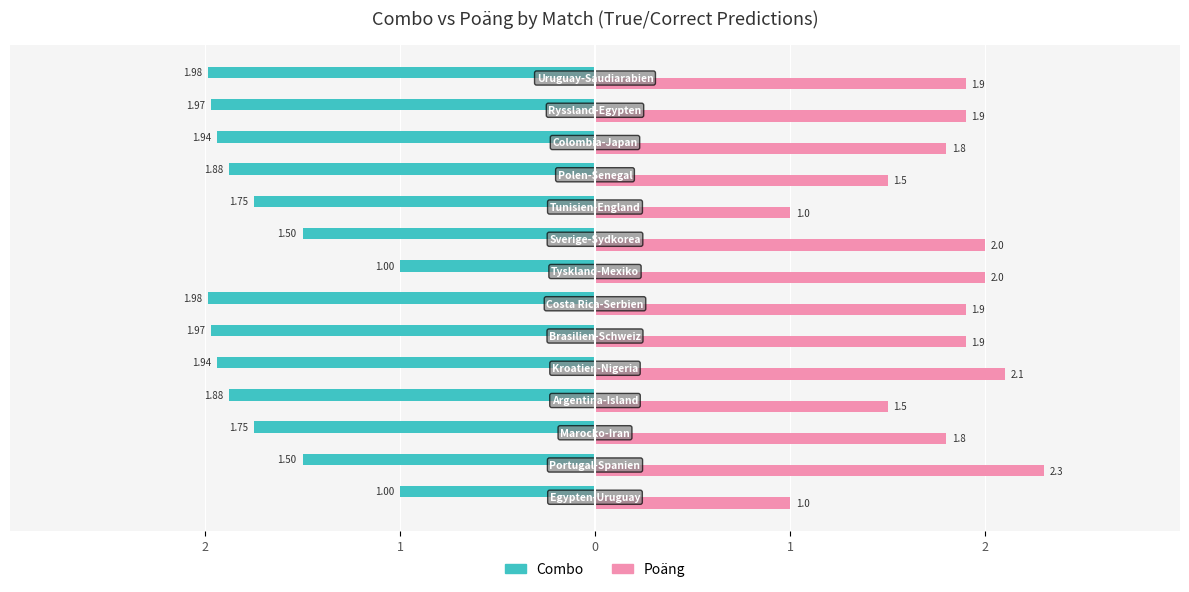

What are all the series names shown in the legend?

Combo, Poäng